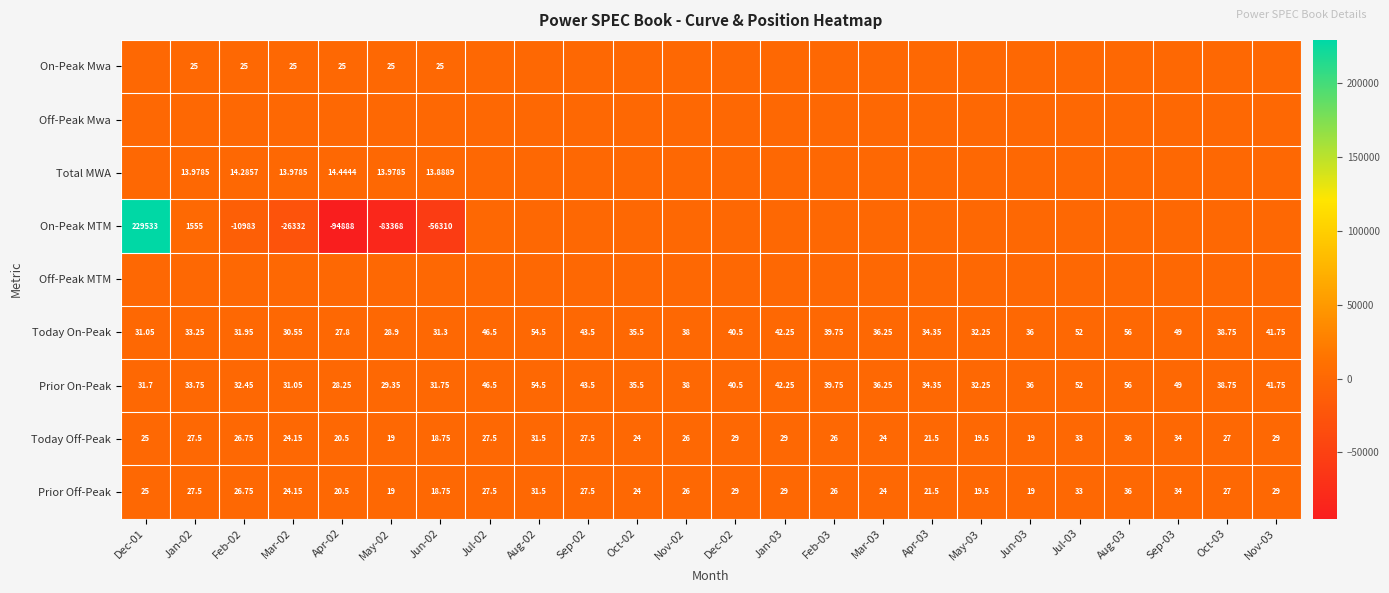

Which series has the largest range (max minus min)?

On-Peak MTM